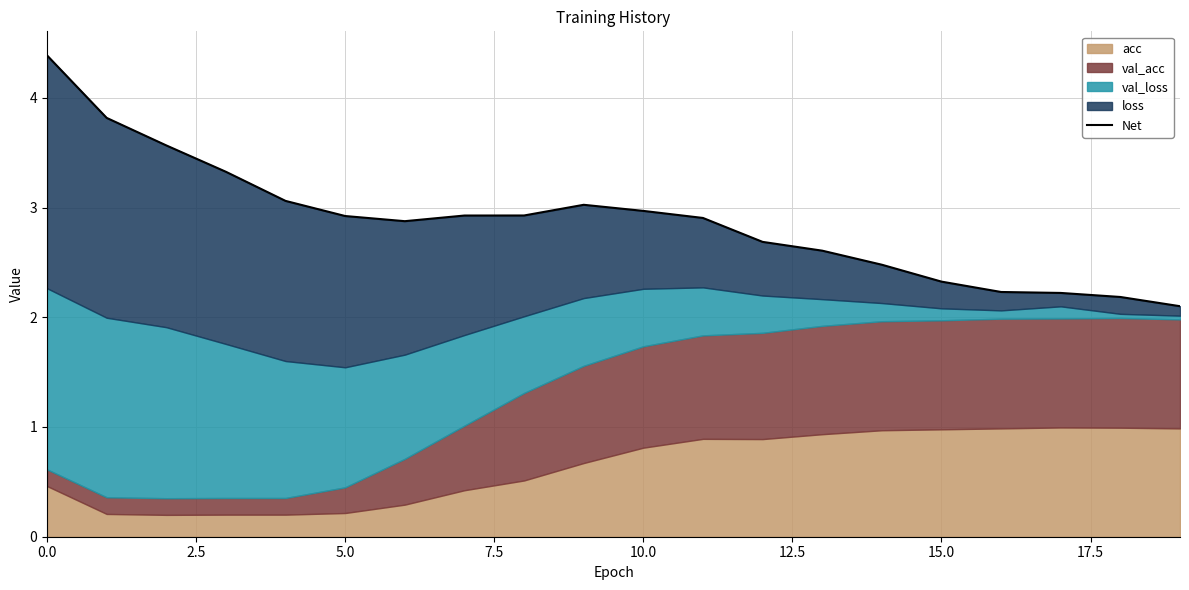

What is the value of the 8th point from the left?

2.9